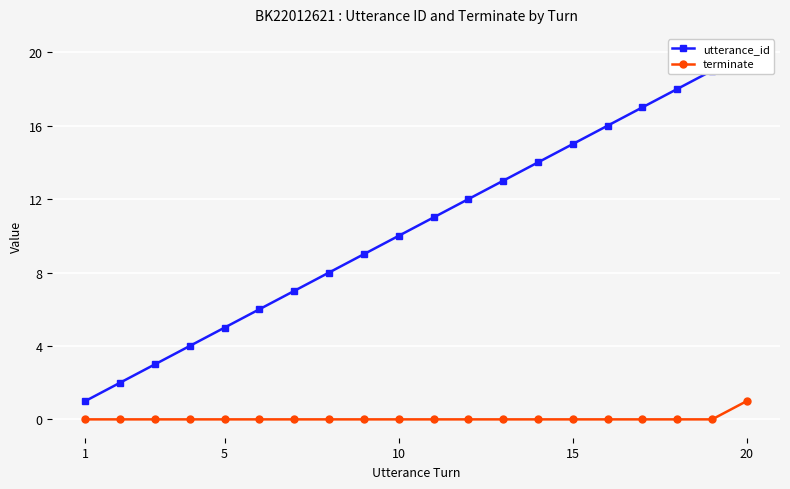

Which series has the largest total across all categories?

utterance_id